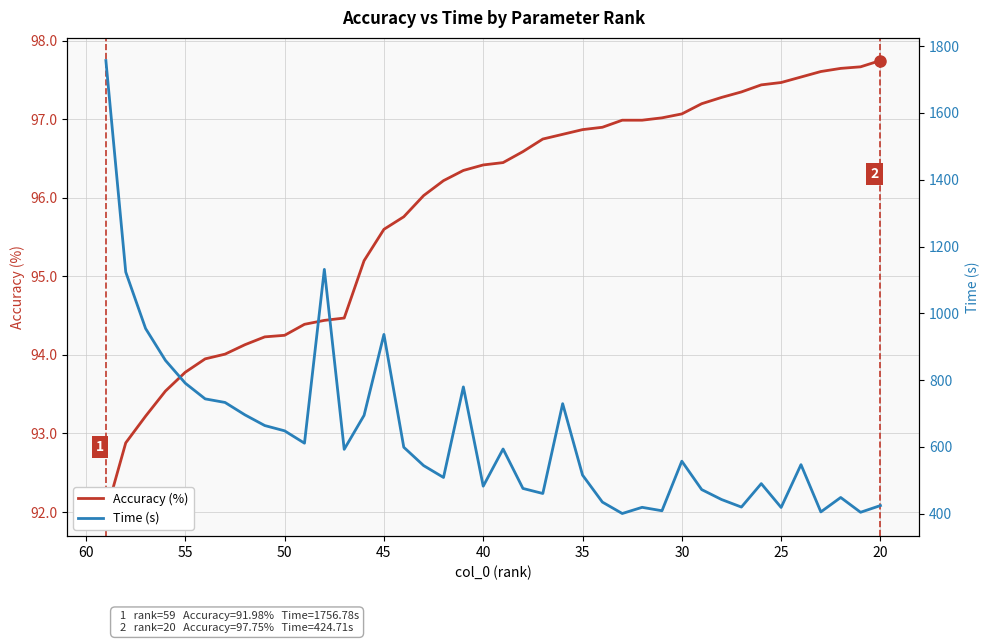

Is it true that Accuracy (%) equals 57.8 at 30?

False